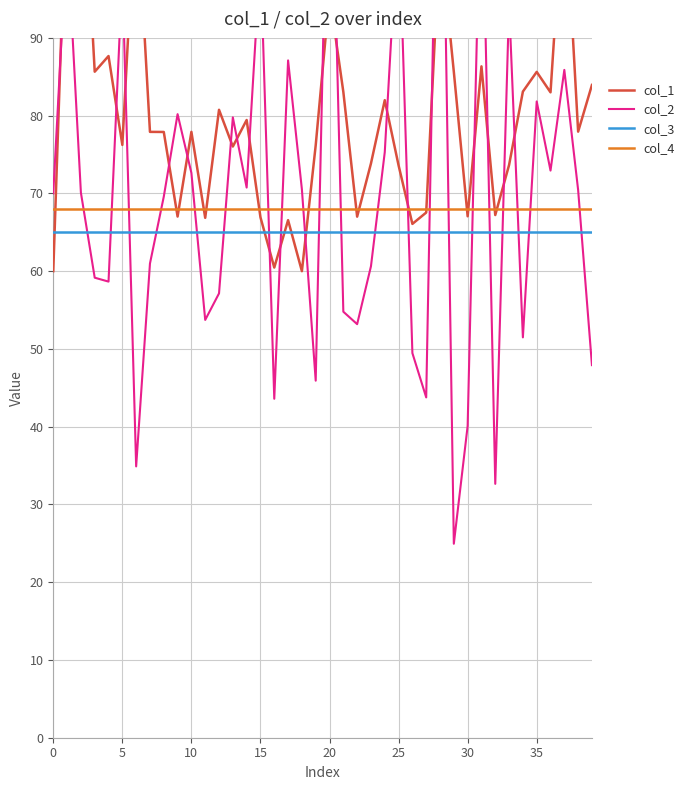

What are all the series names shown in the legend?

col_1, col_2, col_3, col_4